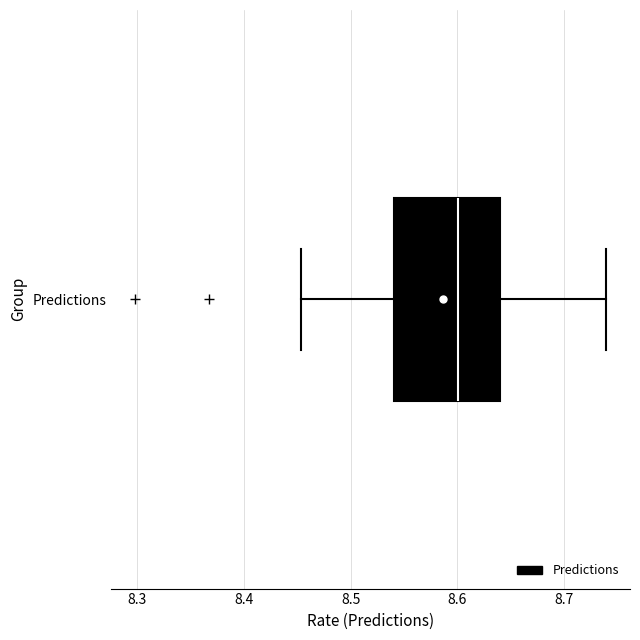

Read this box plot against the x-axis: the position of the median line, the range covered by the box, and the ends of both whiskers. The values are not printed on the chart, so give them approximately, as read against the axis.

median 8.60, box 8.54 to 8.64, whiskers 8.45 to 8.74